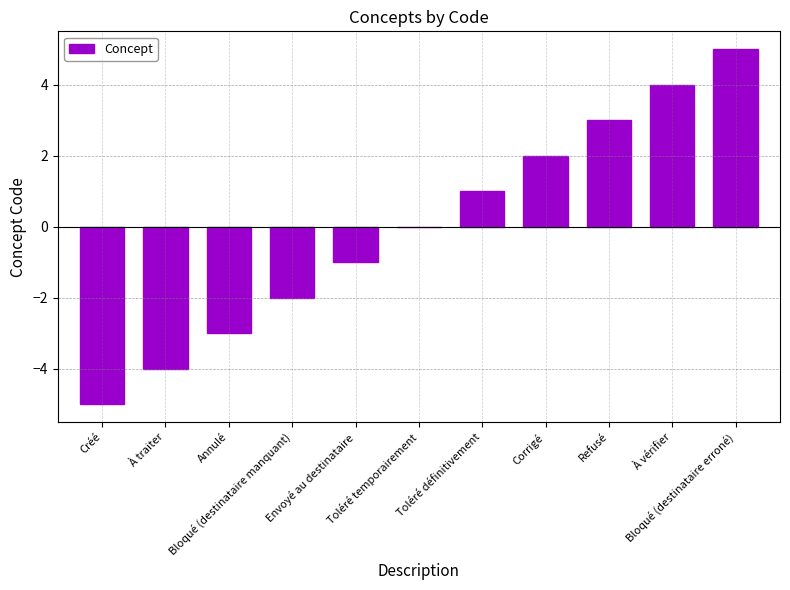

True or false: the data shows 5 at Bloqué (destinataire erroné).

True